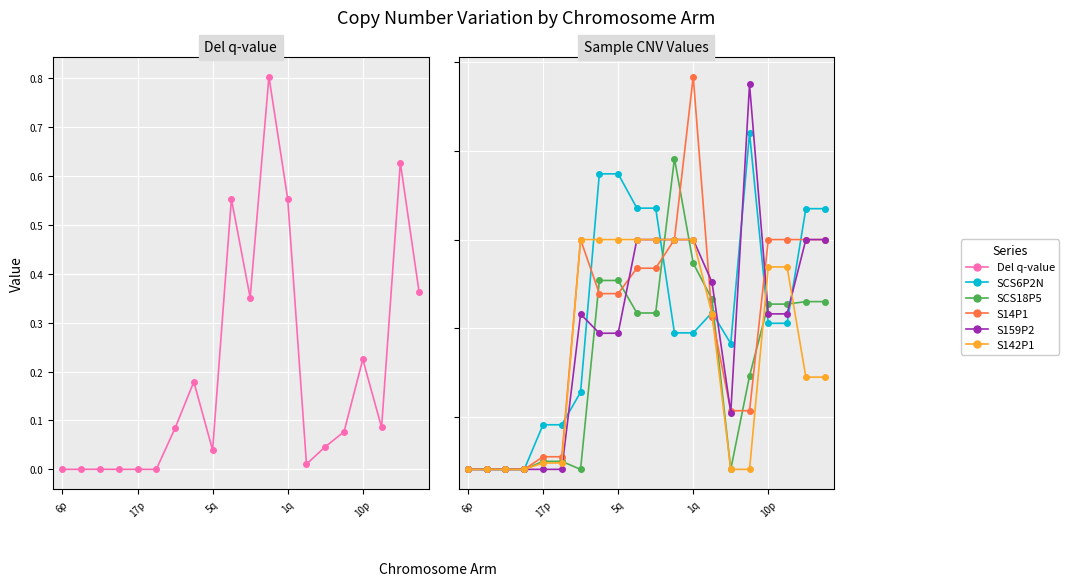

Which series ends up on top after the final intersection of S159P2 and Del q-value?

Del q-value